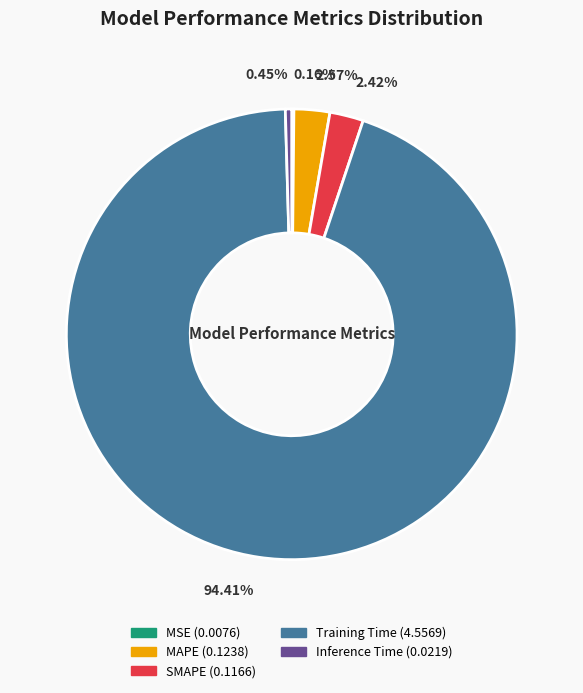

Is MAPE the majority of the pie?

No